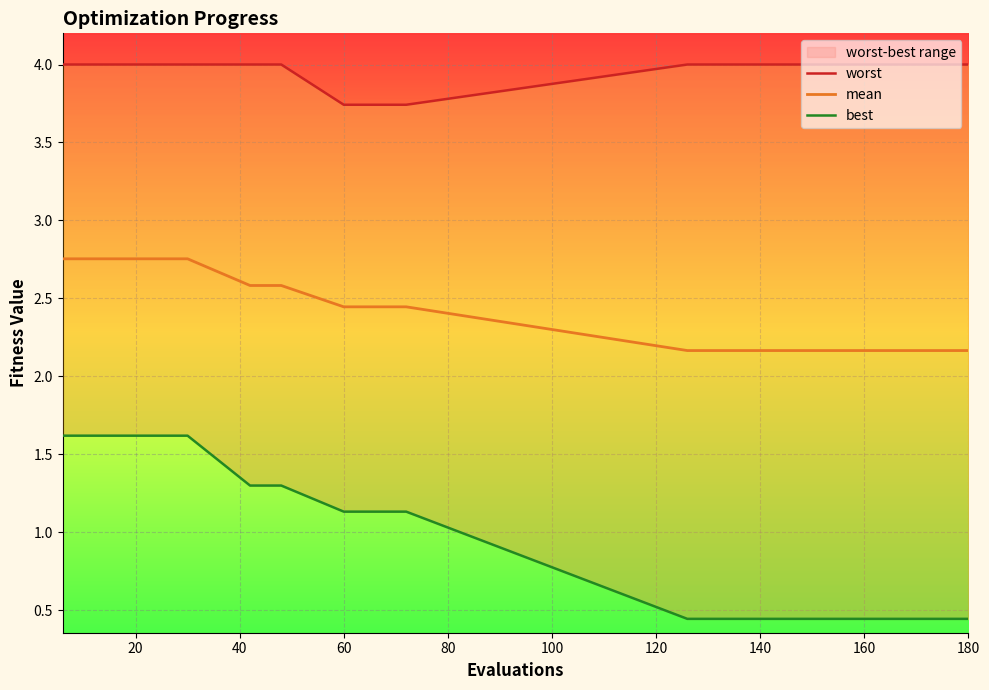

True or false: worst and best cross at least once.

False